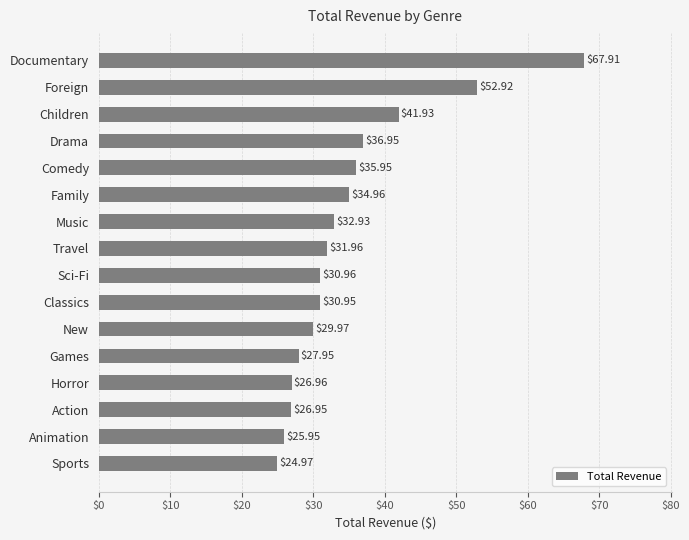

What is the label of the 3rd bar from the bottom?

Action